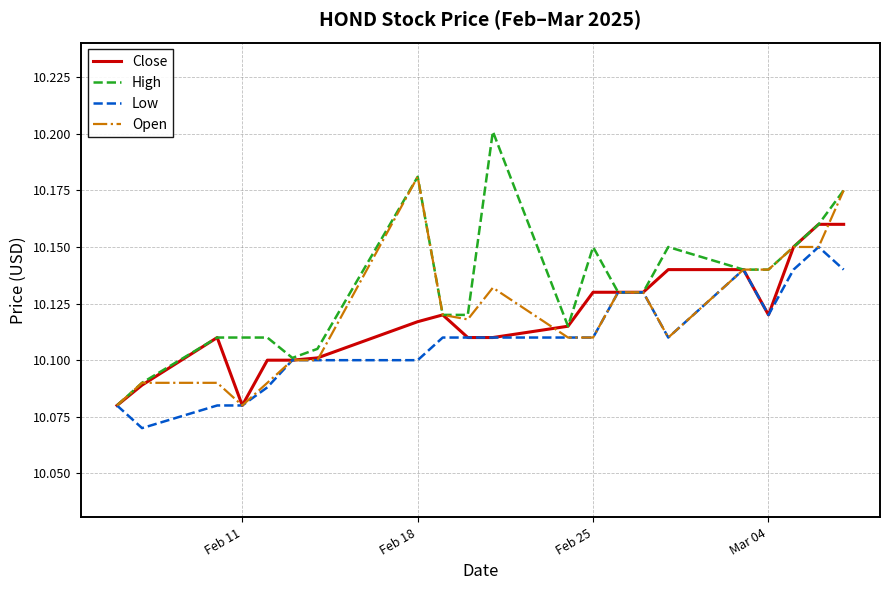

Which series has the widest spread of values?

High